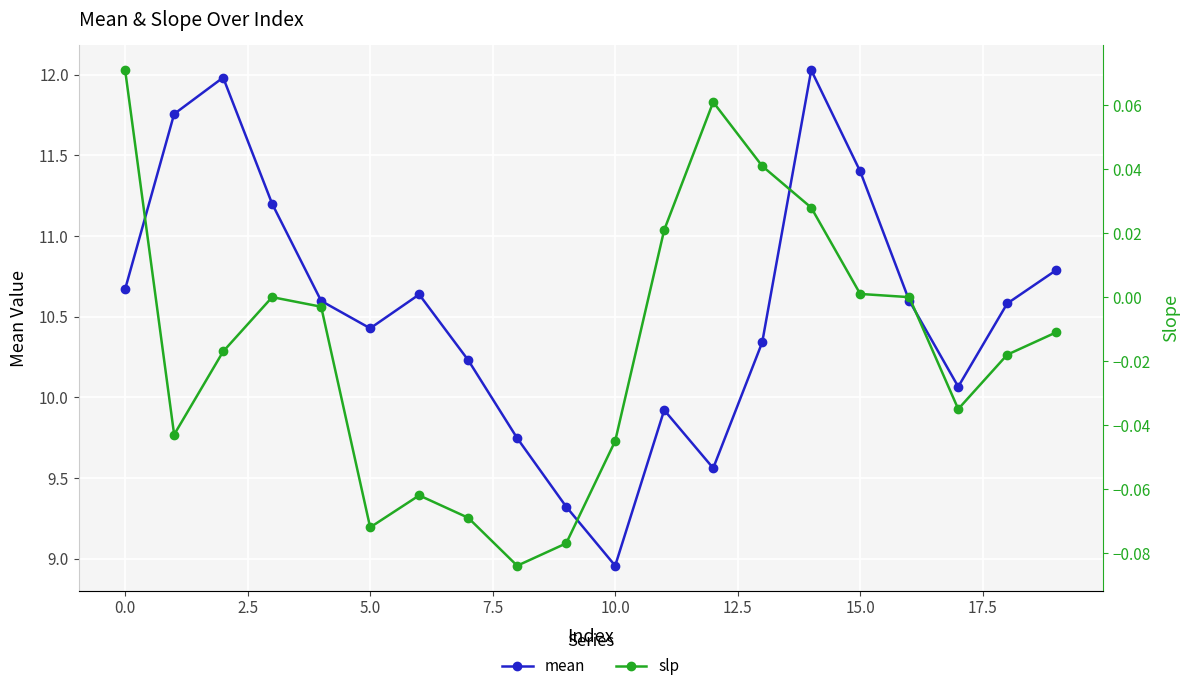

The value of mean at 5.0 is 17.8. True or false?

False